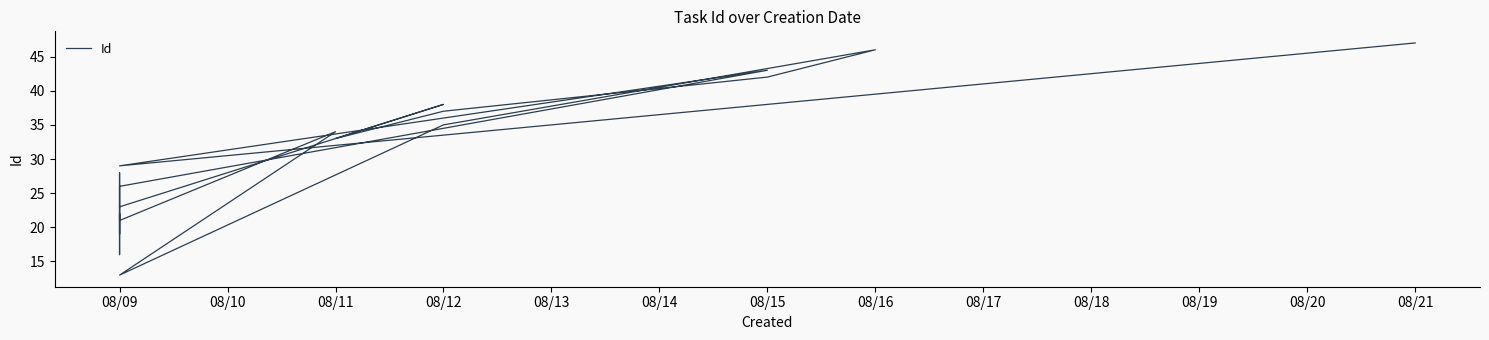

True or false: the data has more than 2 interior local peaks.

True